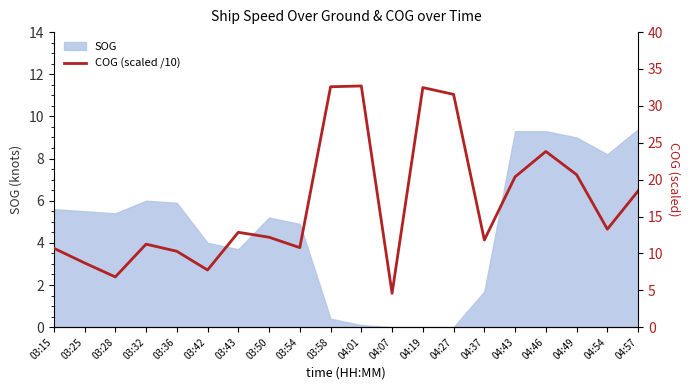

Is it true that SOG equals 7.4 at 03:15?

False